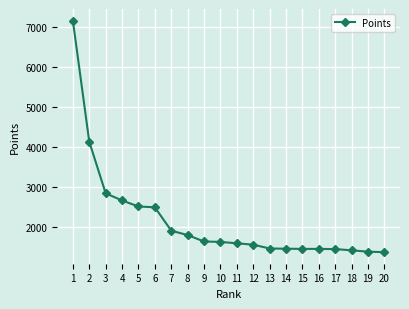

How many distinct data groups are displayed?

1